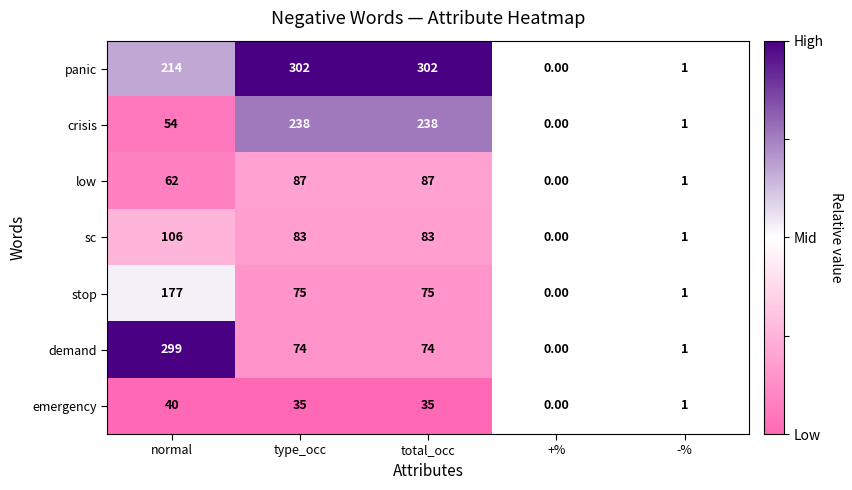

At which category is the sum across all series the highest?

normal